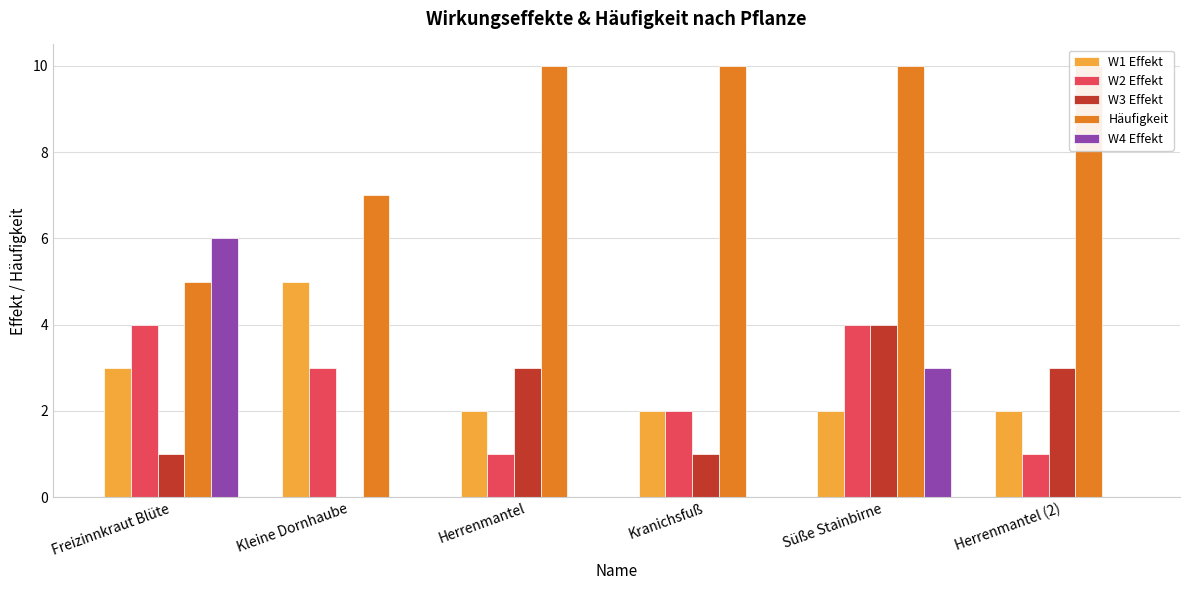

What is the difference between the highest and lowest values at Herrenmantel?

10